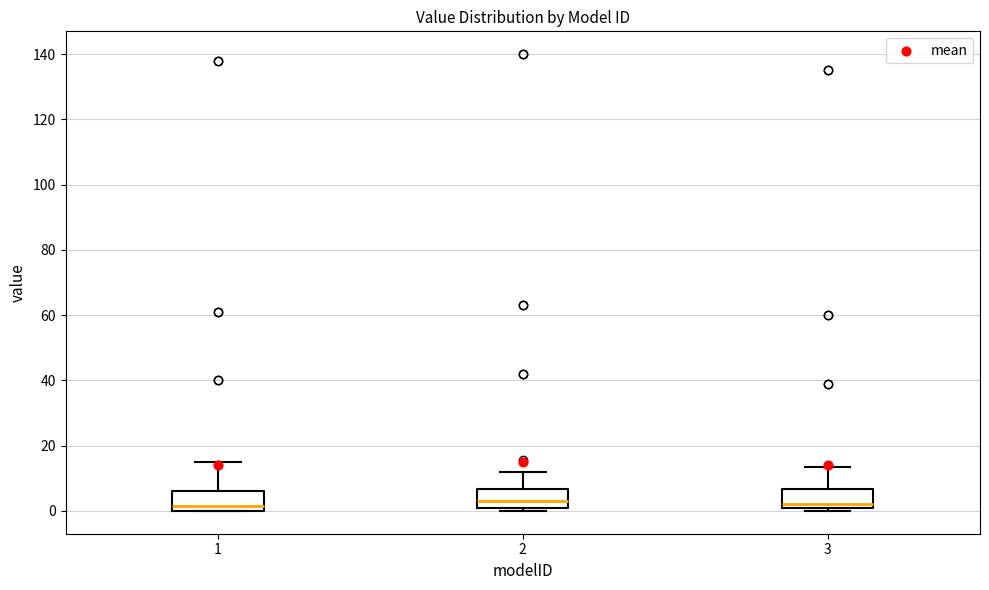

Where does the median line of the box at x = 1 sit on the y-axis? The values are not printed on the chart, so give them approximately, as read against the axis.

2